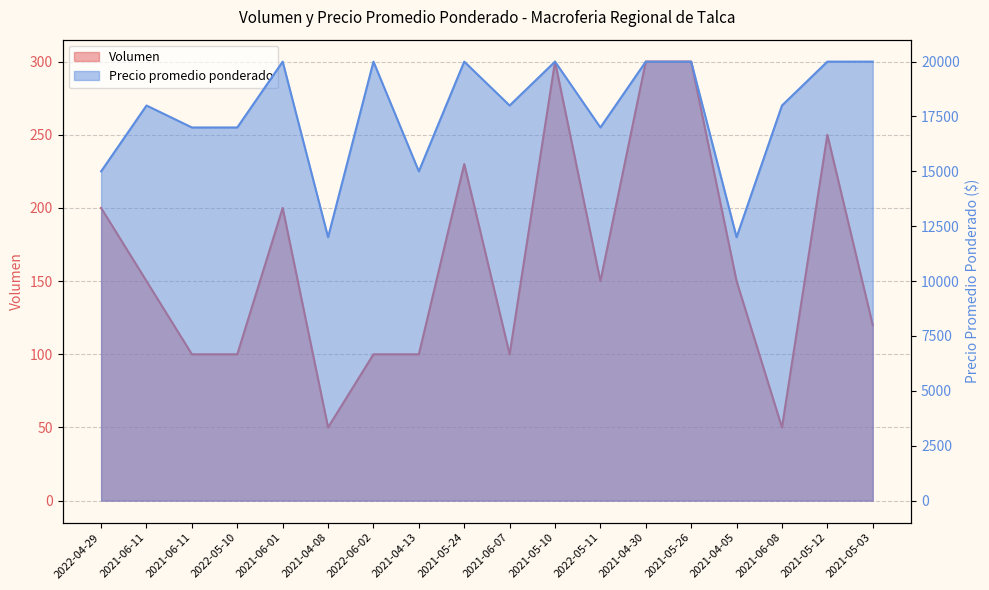

What is the value of the Precio promedio ponderado point at the 12th from the left?

17000